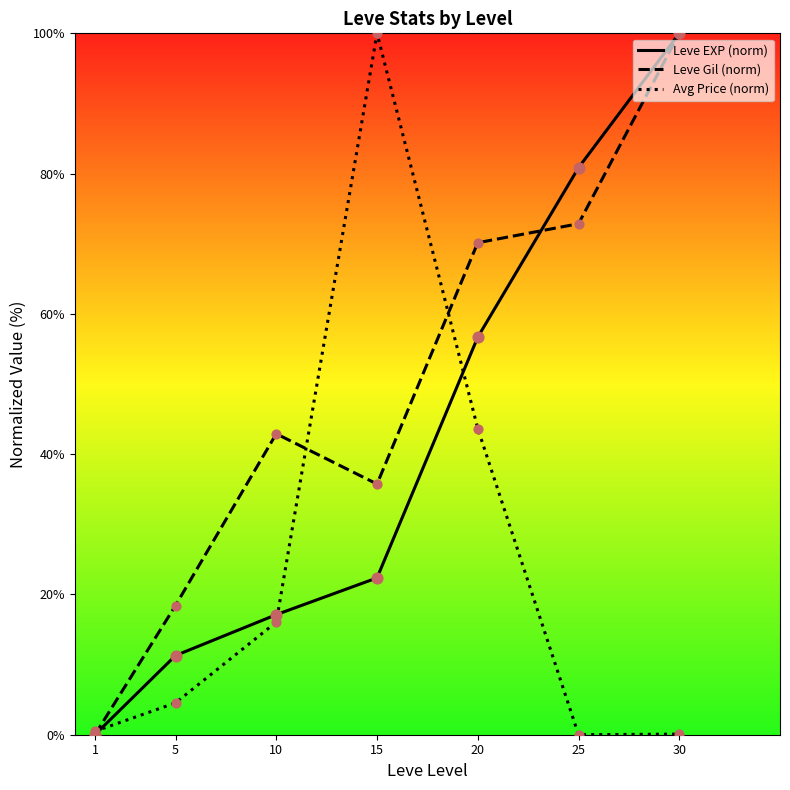

At which category is the sum across all series the highest?

30